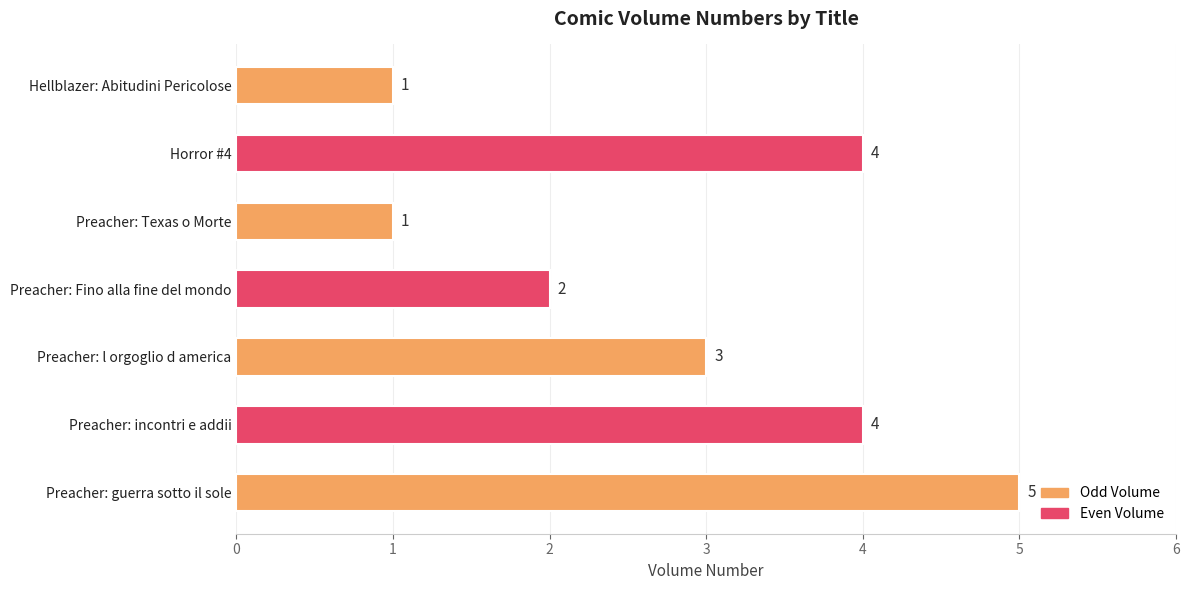

What is the ratio of the value at Preacher: l orgoglio d america to the value at Preacher: Texas o Morte?

3.0